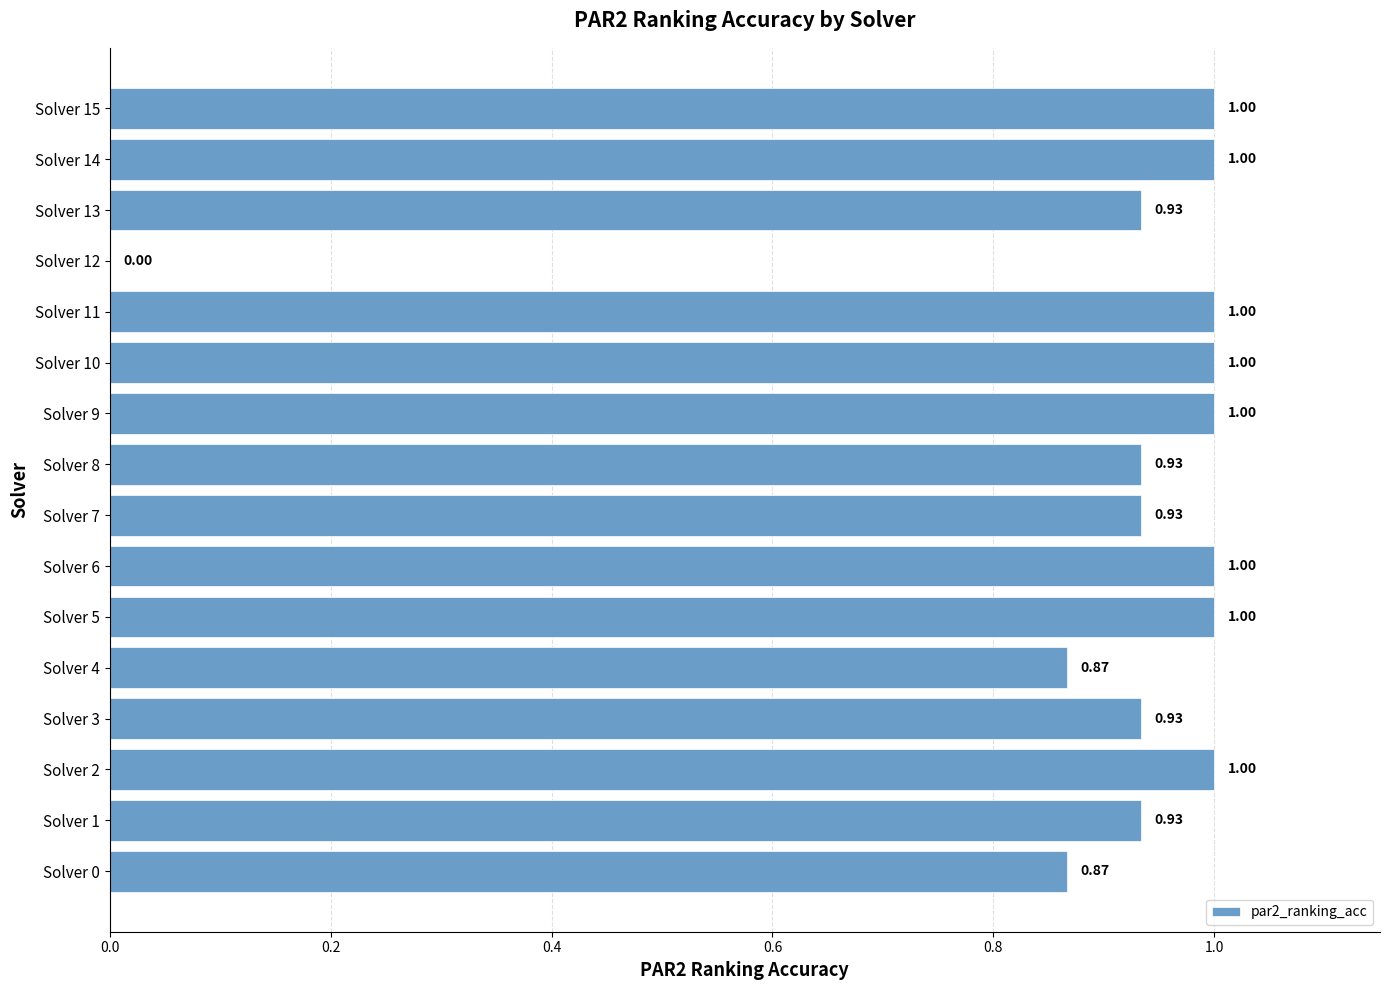

Between Solver 2 and Solver 13, which is larger?

Solver 2